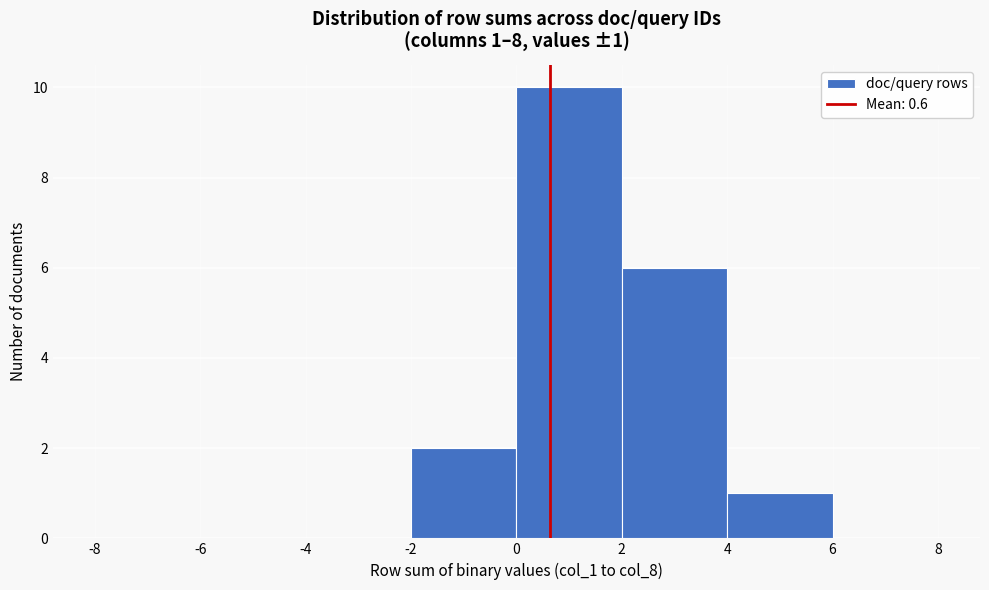

Which range on the x-axis has the tallest bar?

0 to 2